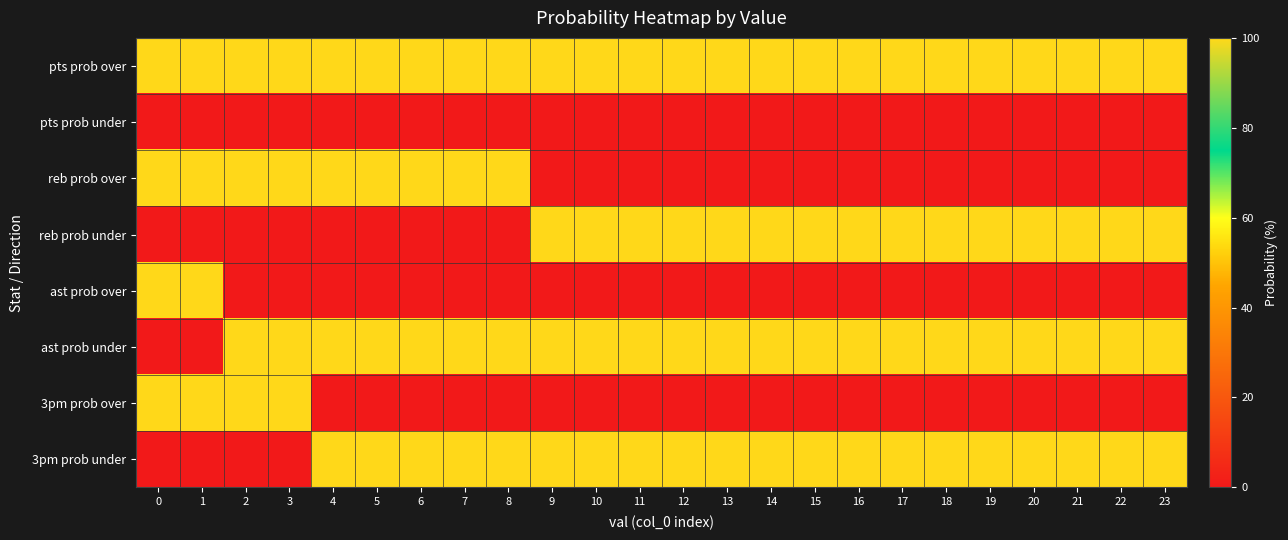

Between 4 and 13, which series saw the biggest shift?

reb prob over